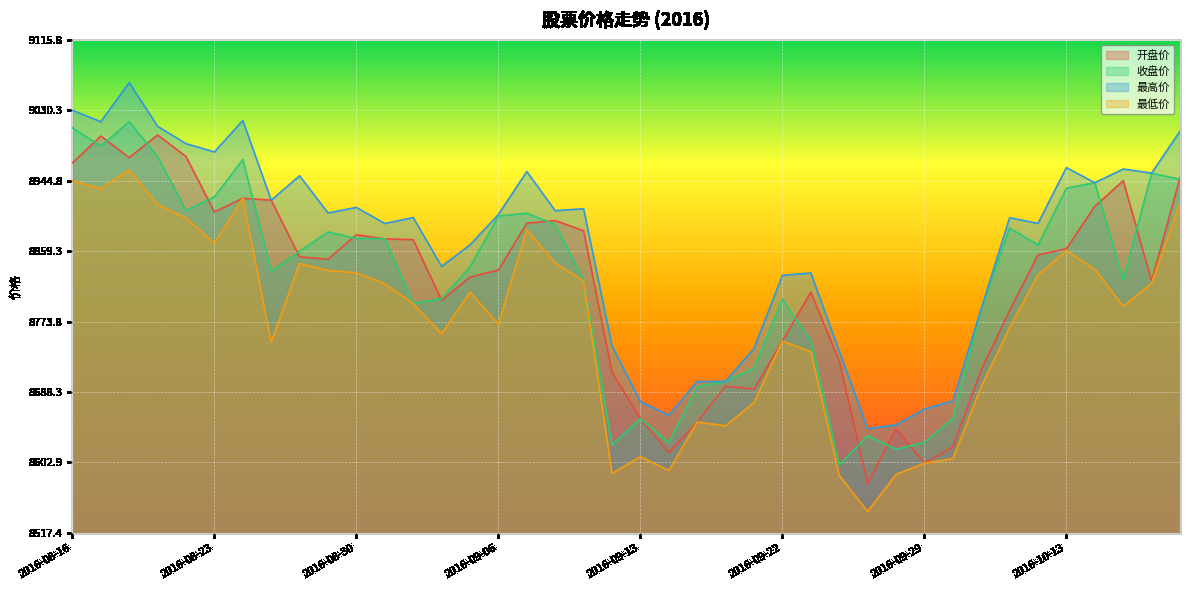

What is the value of the 最高价 point at the 14th from the left?

8840.8